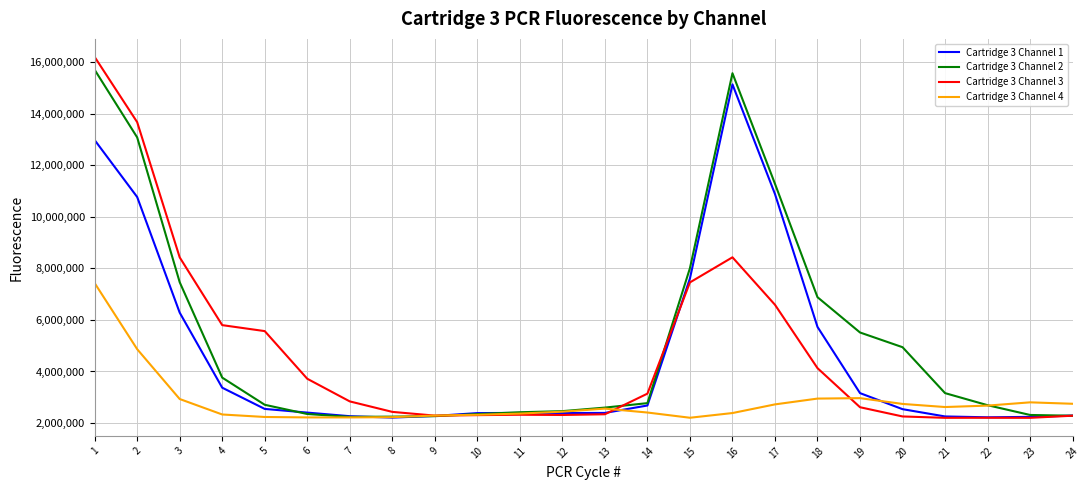

At 16, list the series in order from smallest to largest.

Cartridge 3 Channel 4, Cartridge 3 Channel 3, Cartridge 3 Channel 1, Cartridge 3 Channel 2